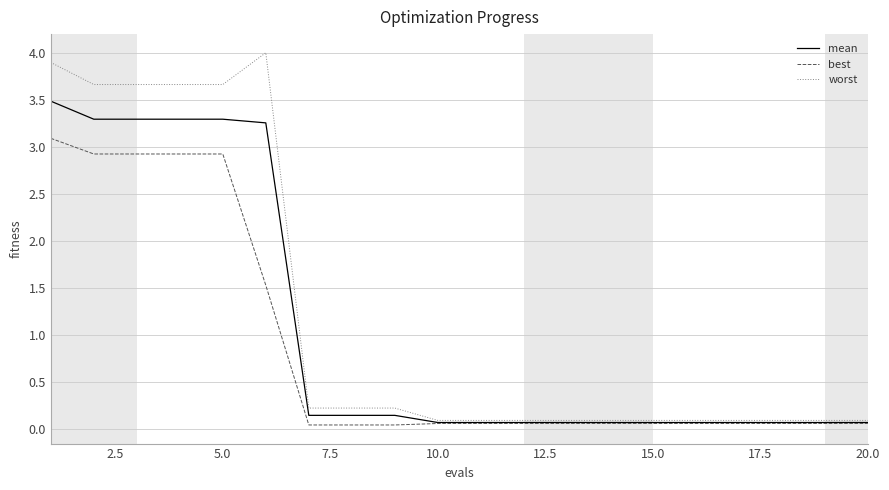

Rank the series by their average value, from lowest to highest.

best, mean, worst